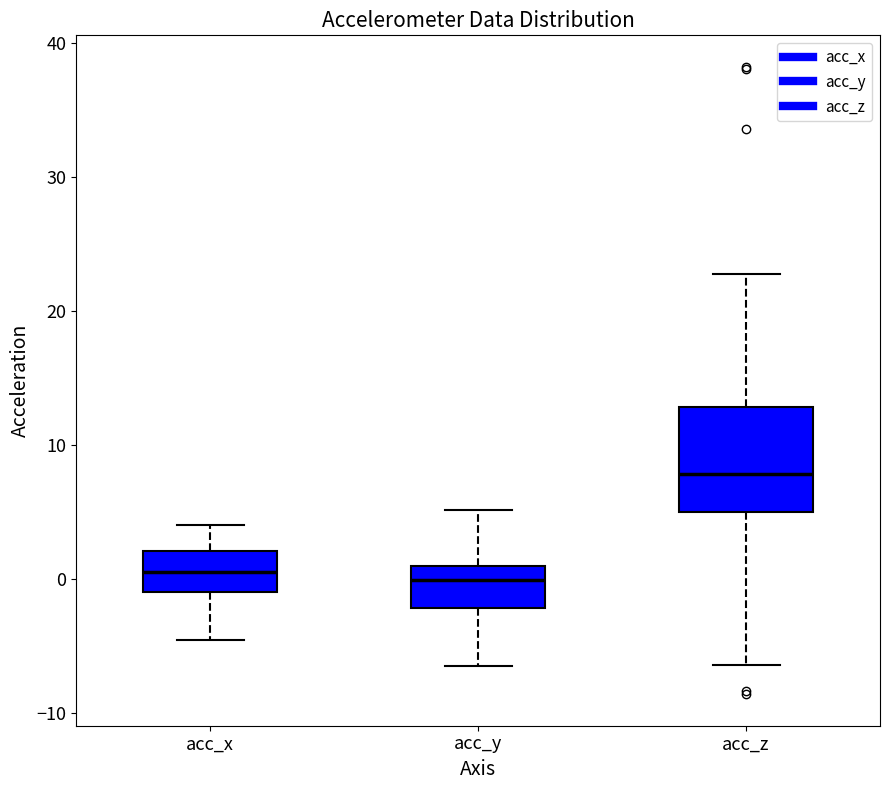

Where is the upper edge of the box for acc_y on the y-axis? The values are not printed on the chart, so give them approximately, as read against the axis.

1